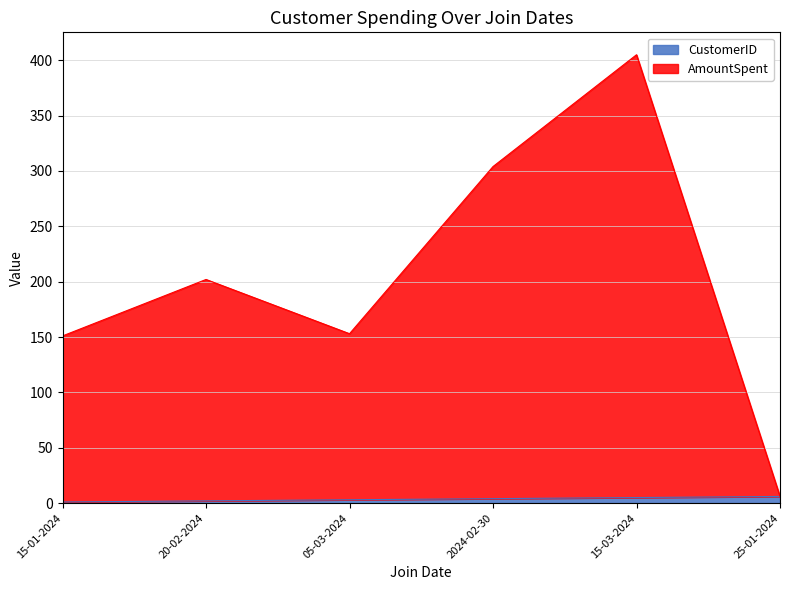

List the series in order of their overall mean, highest first.

AmountSpent, CustomerID